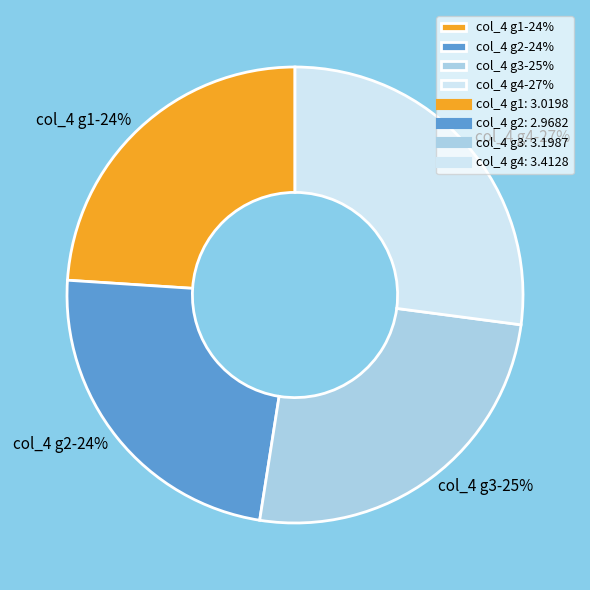

To the nearest percent, what is the average slice percentage?

25%